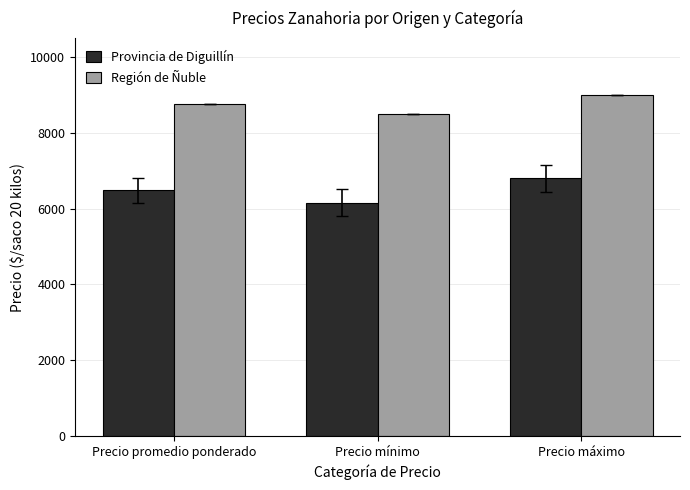

Which category has the lowest value in the Provincia de Diguillín series?

Precio mínimo